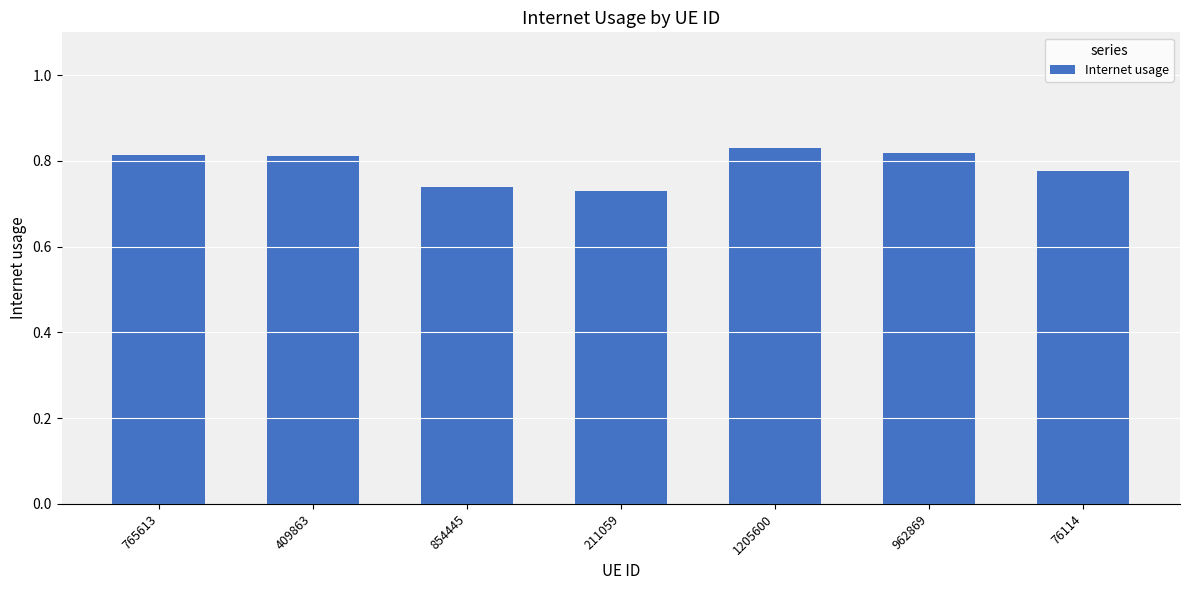

At which category does the chart reach its minimum across all series?

211059